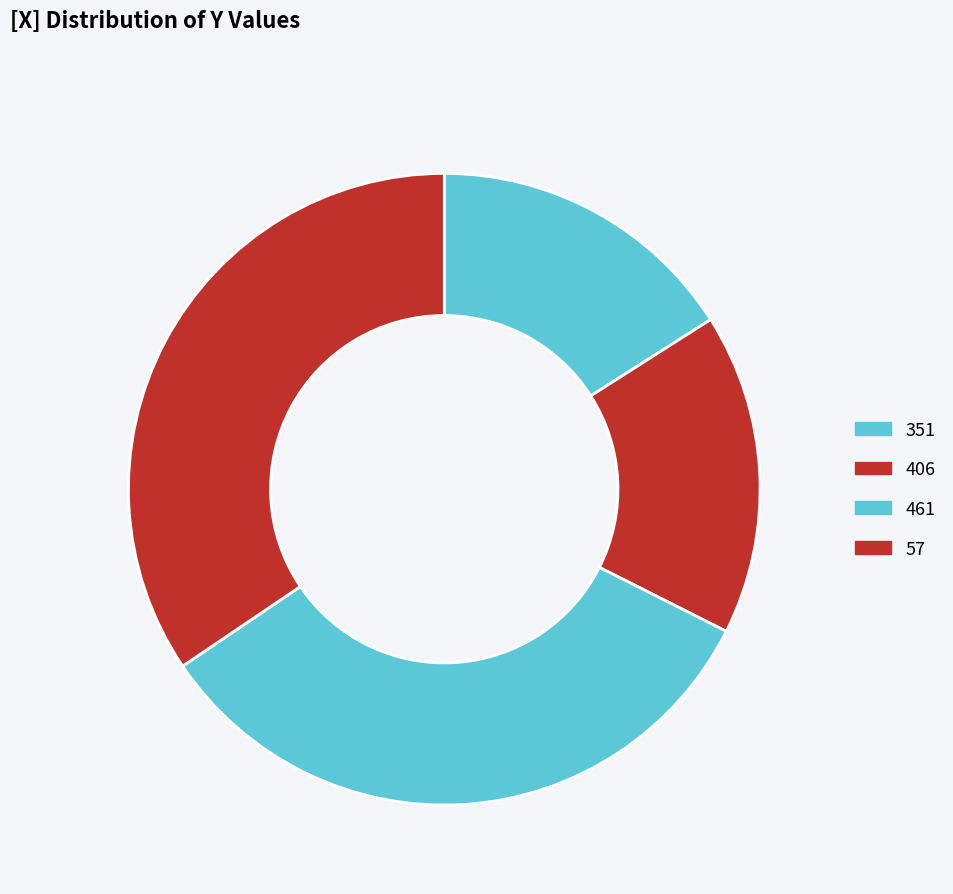

How many segments does this pie chart have?

4